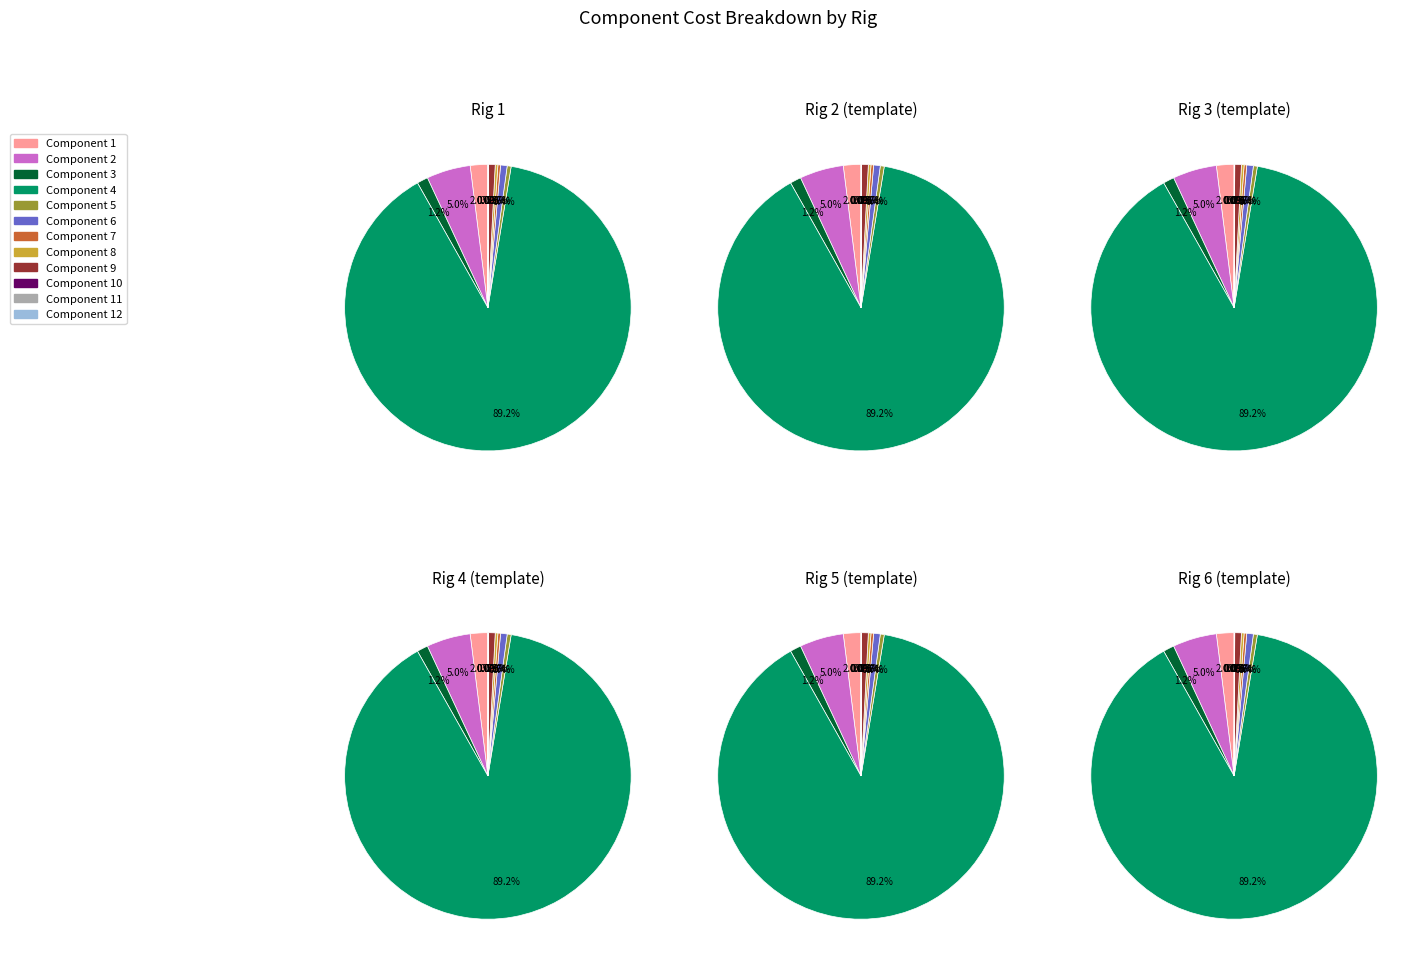

Is it true that Component 3 is 1% of the pie?

True